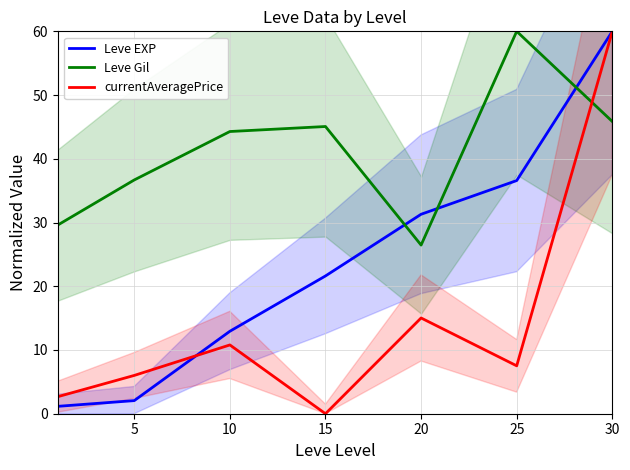

How many values in currentAveragePrice are above zero?

6